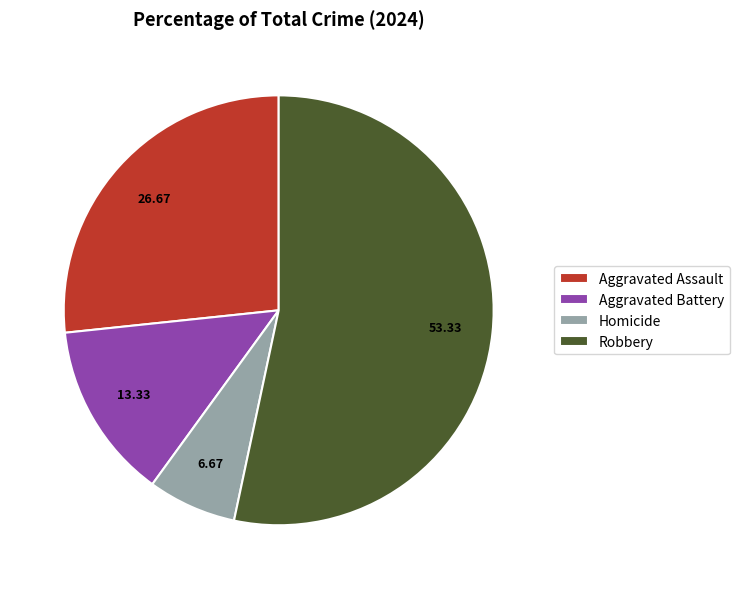

Is it true that Robbery is 53% of the pie?

True